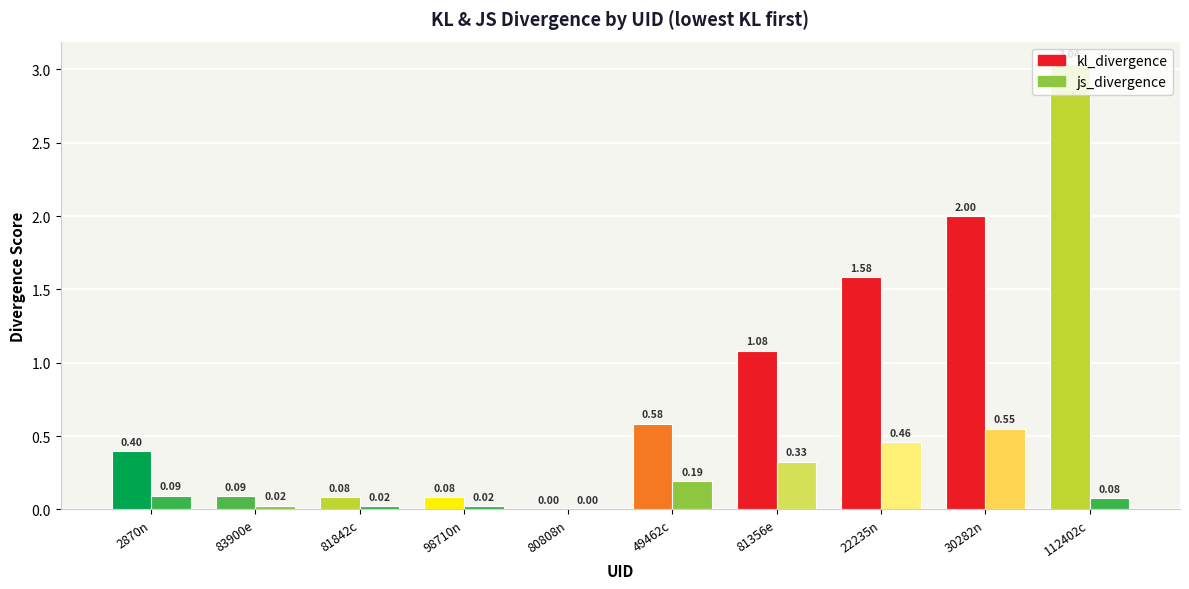

Is the value of js_divergence at 49462c greater than the value of kl_divergence at 49462c?

No